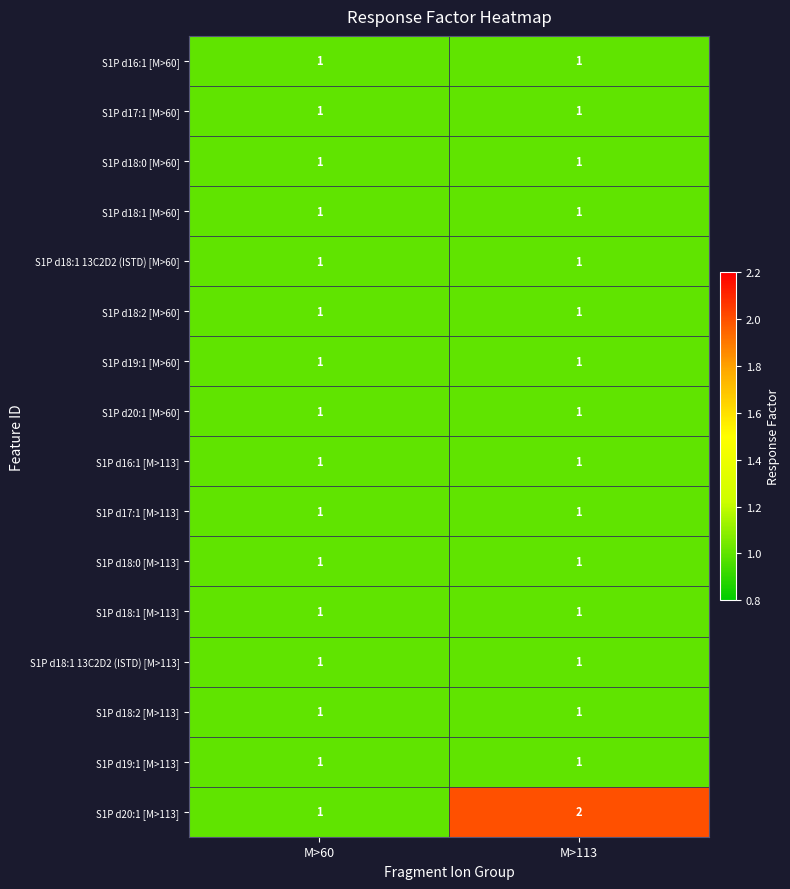

At which category is the sum across all series the highest?

M>113